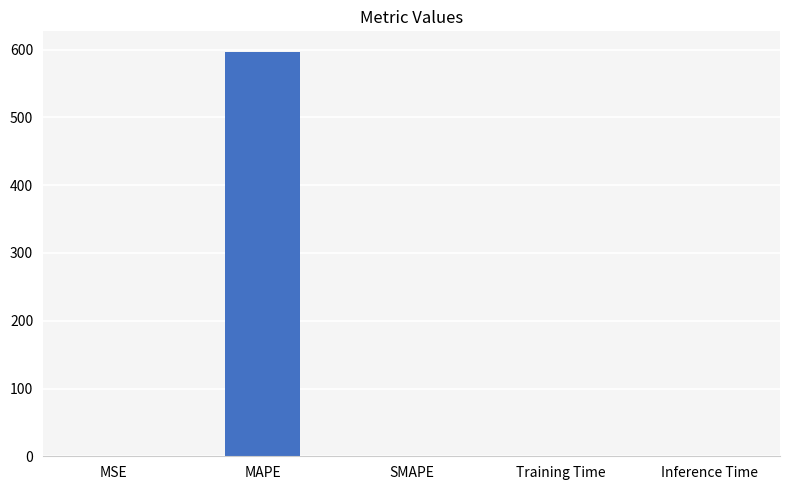

Is it true that the value at SMAPE is 0.0?

True